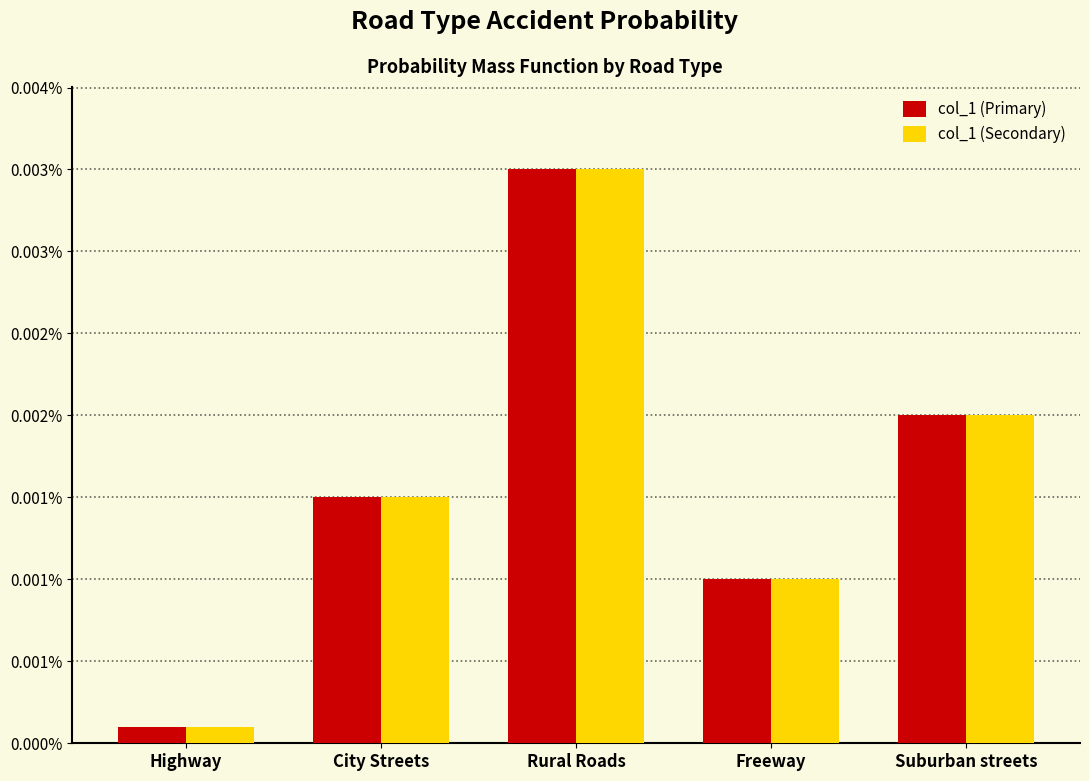

Does the chart contain stacked bars?

No